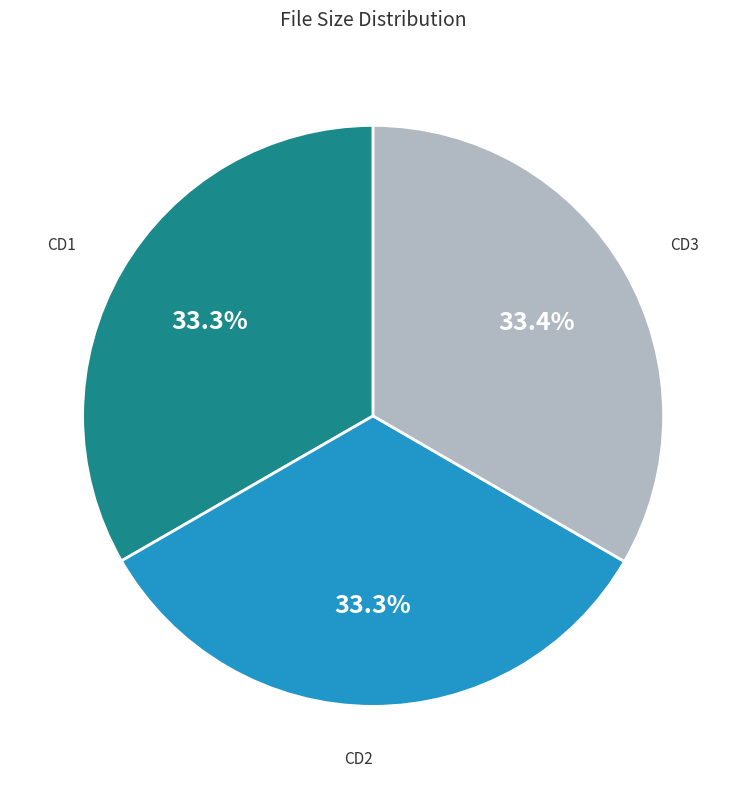

Is there a majority slice in this chart?

No